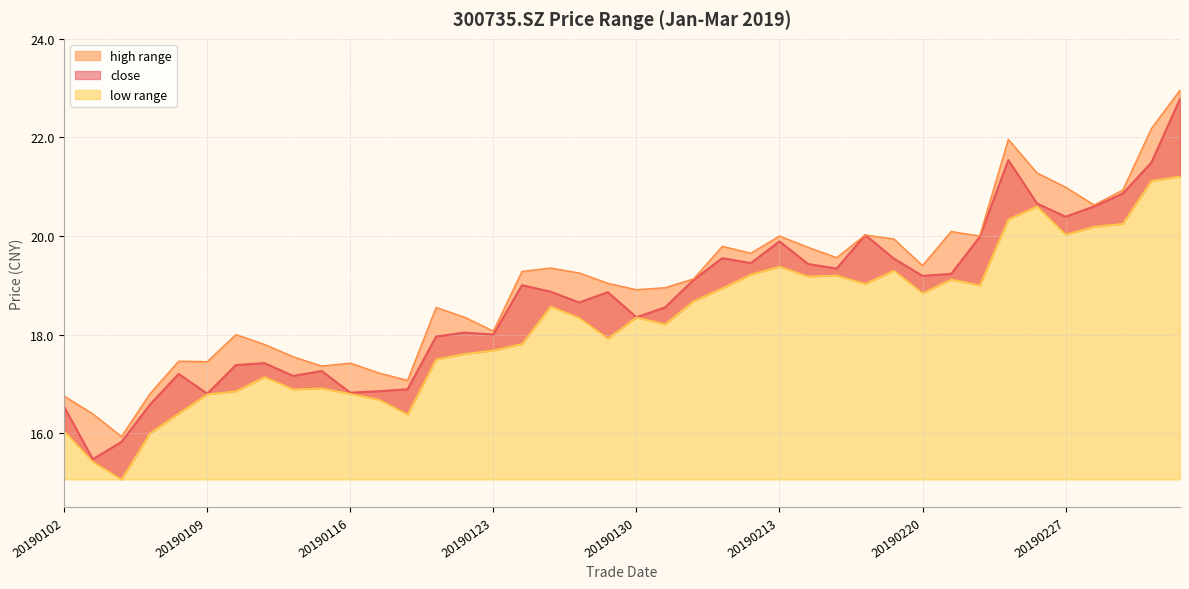

What value does the close series have at 20190102?

16.5